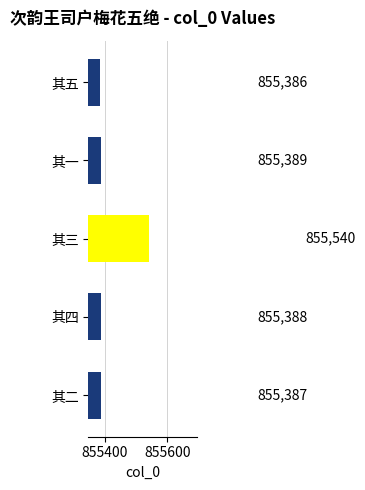

How many bars are there in total?

5